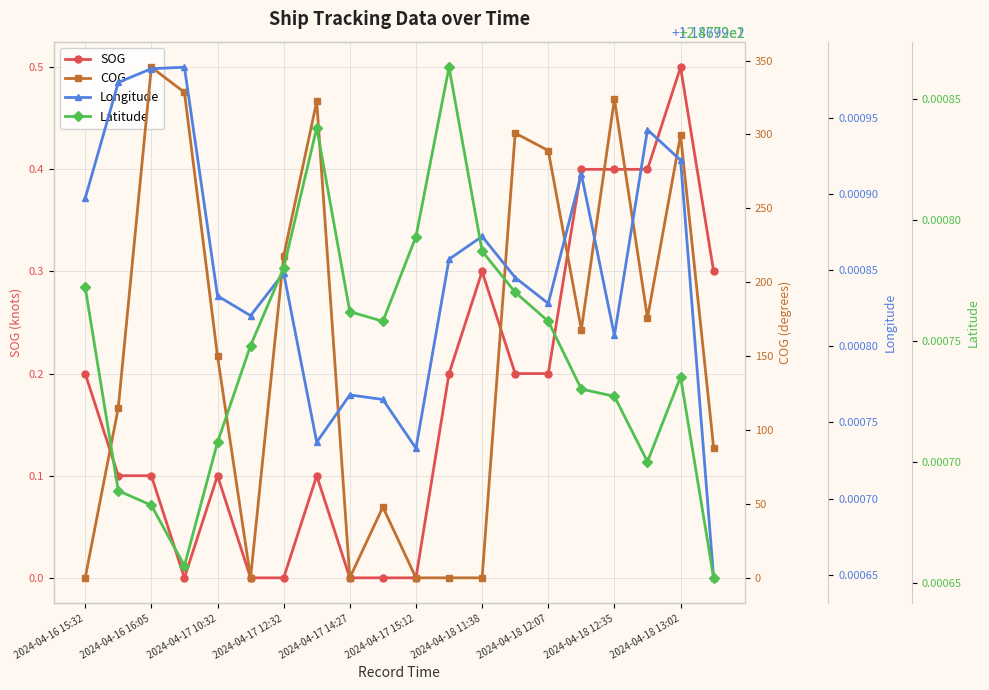

True or false: SOG has a value of 0.0 at 2024-04-17 12:32.

True